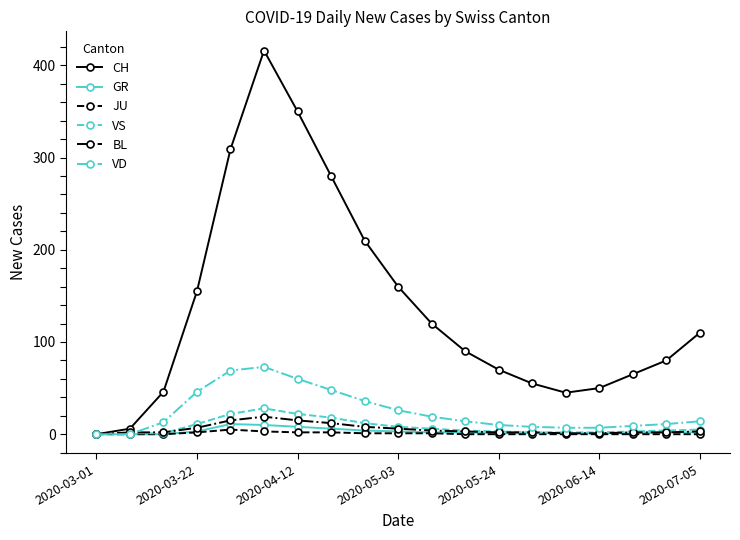

What is the sum of all CH values?

2617